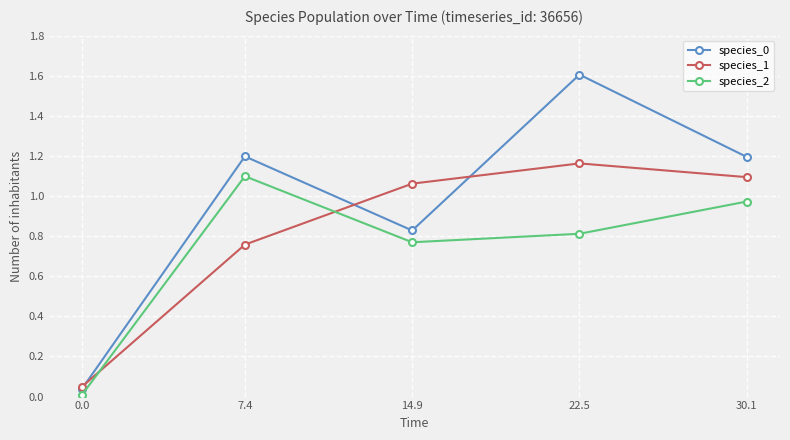

What position from the right is 0.0?

5